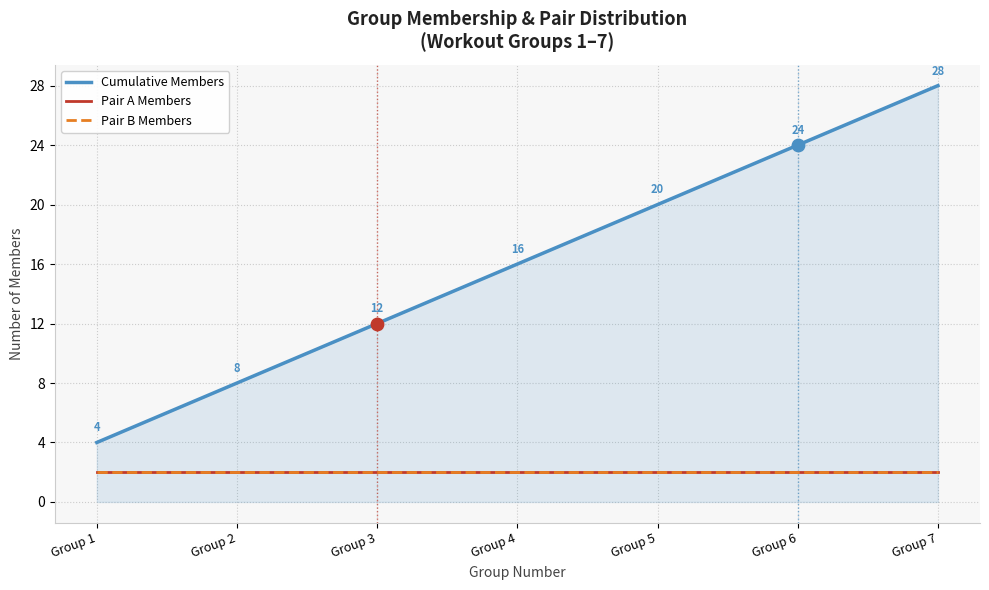

At how many categories does at least one series exceed 8?

5